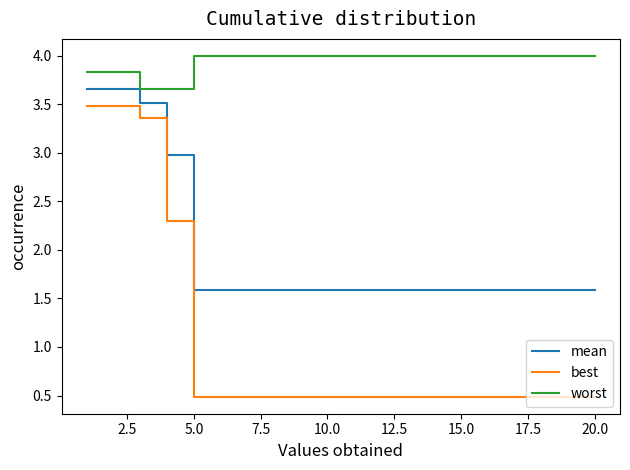

What is the sum of all worst values?

79.0